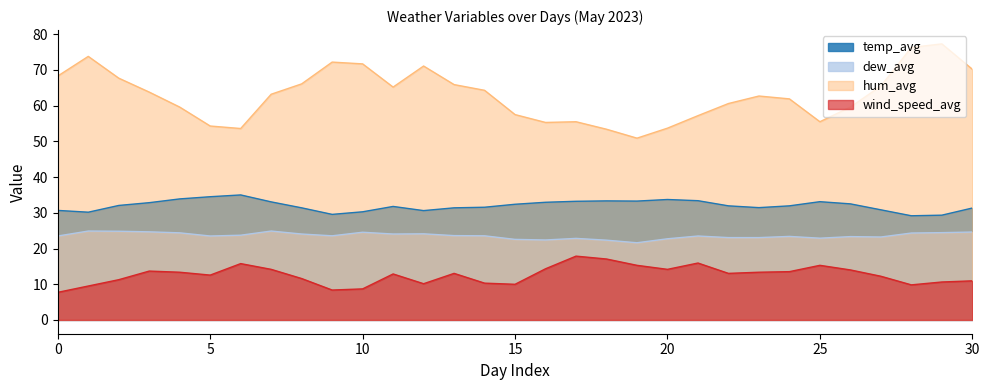

What is the difference between the dew_avg values at 5 and 23?

0.4